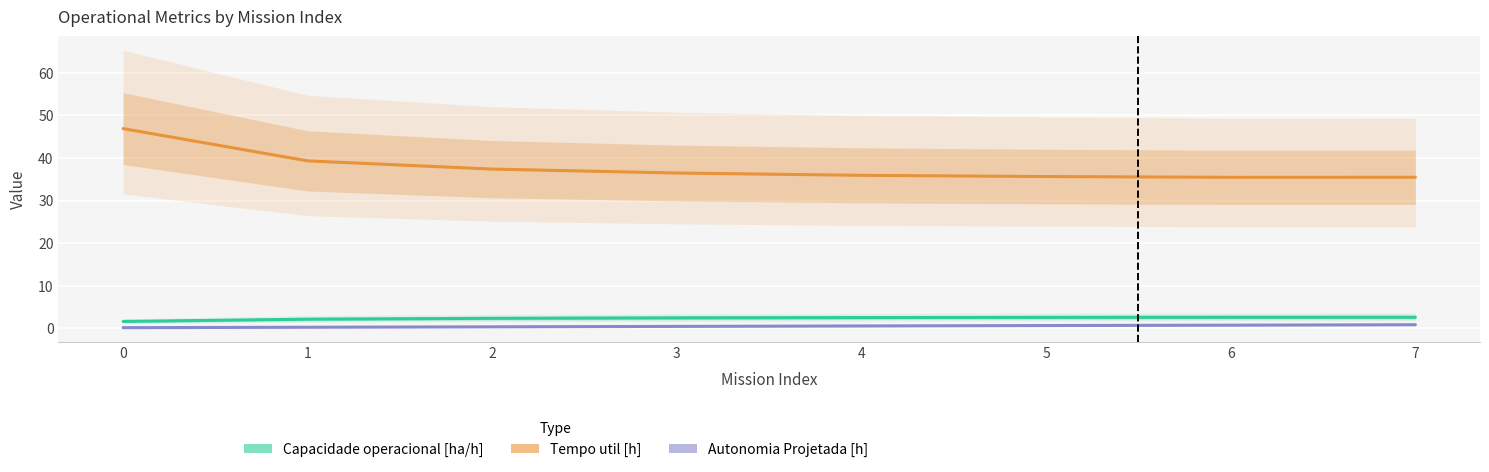

What are all the series names shown in the legend?

Capacidade operacional [ha/h], Tempo util [h], Autonomia Projetada [h]